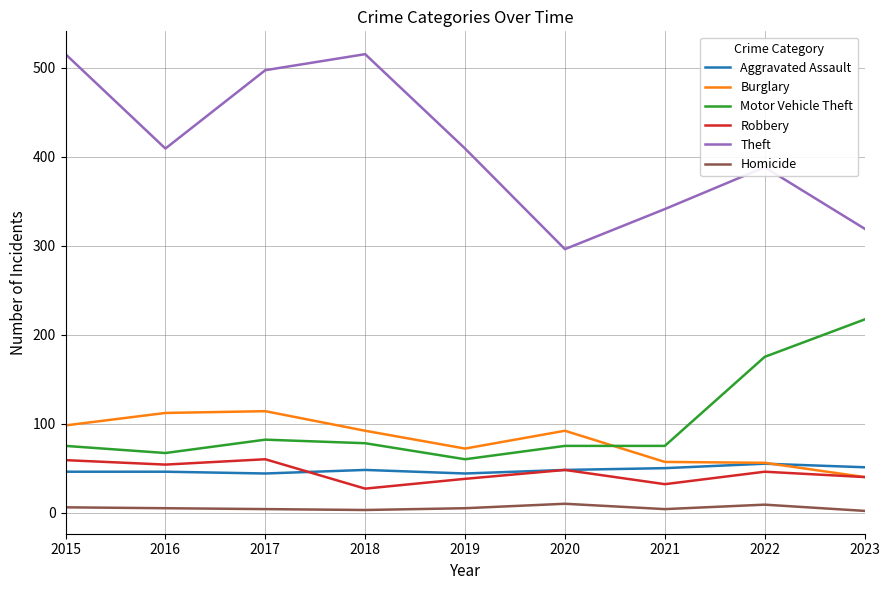

How many lines are shown in the chart?

6